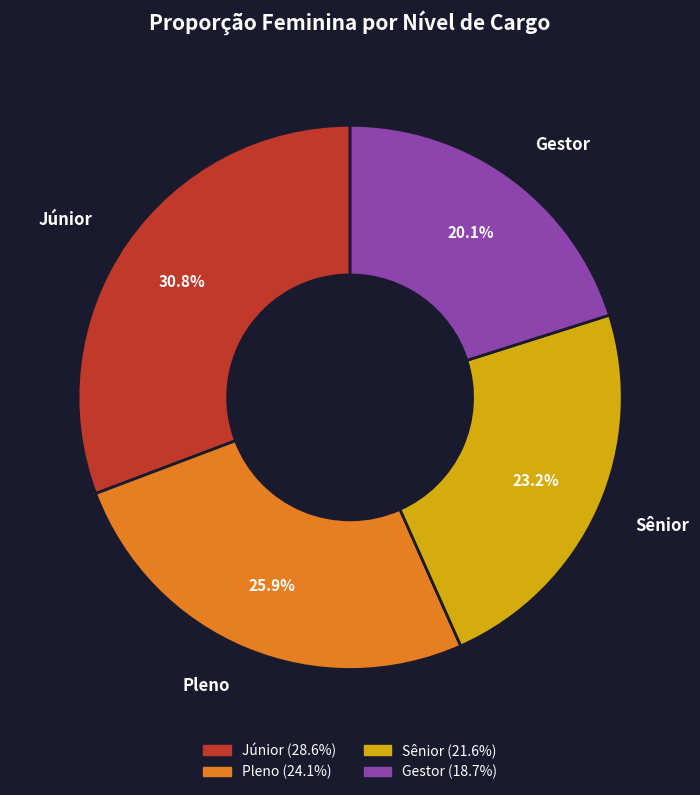

To the nearest percent, what percentage of the pie is Gestor?

20%